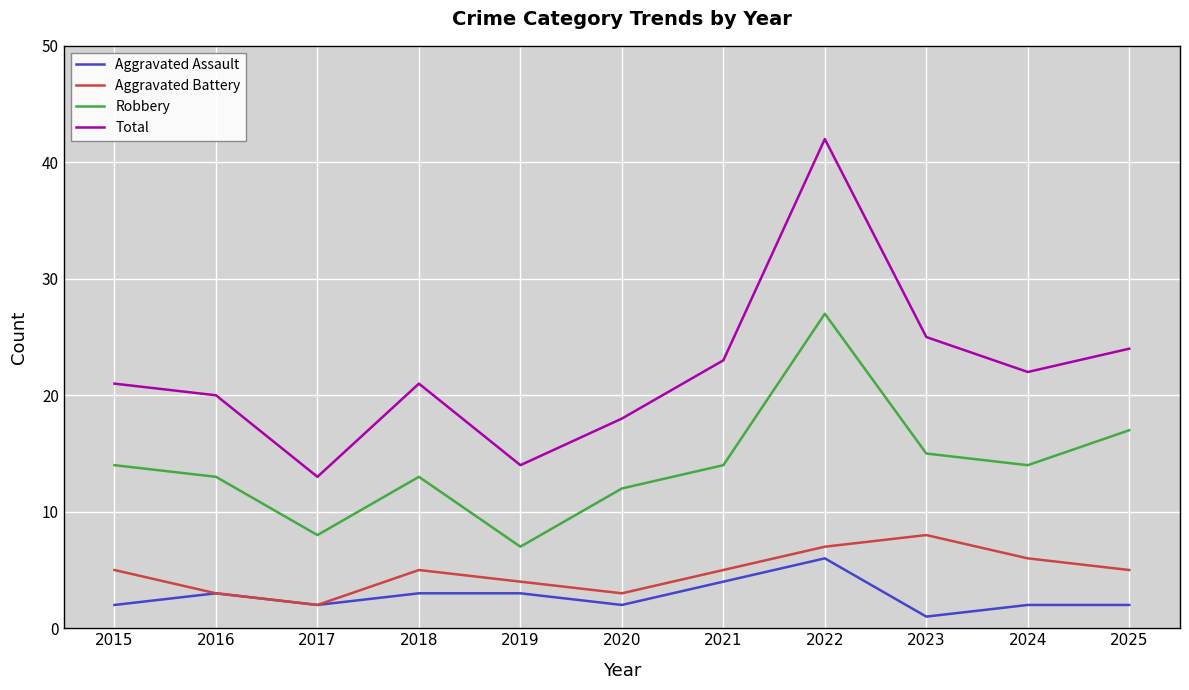

Which category has the lowest value in the Robbery series?

2019